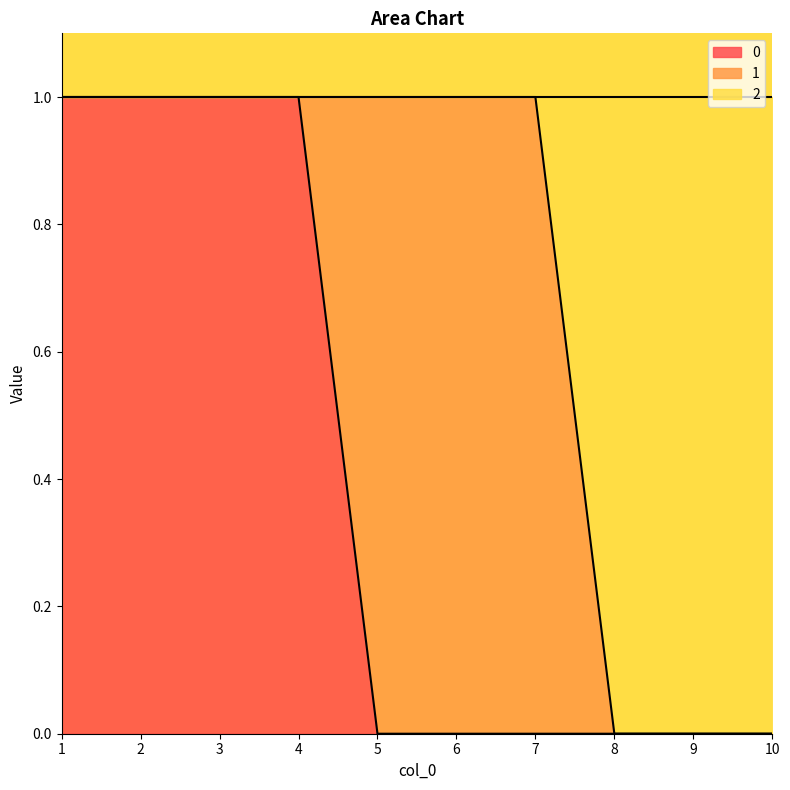

True or false: 0 has a value of 0 at 6.

True